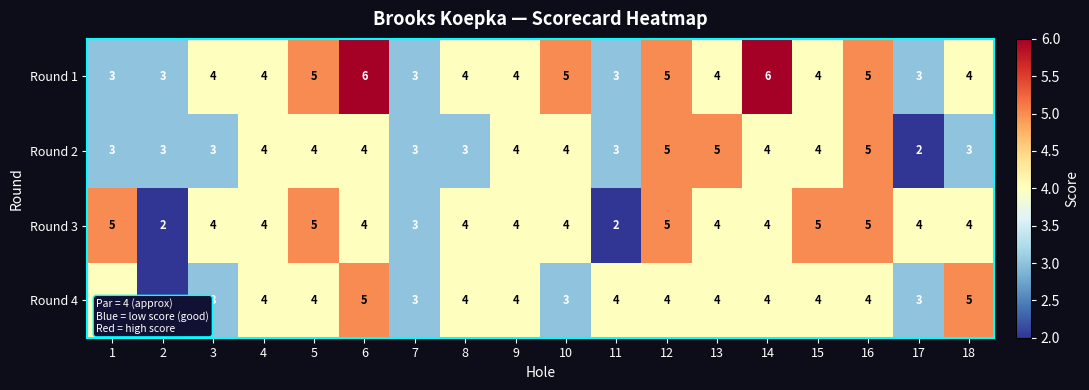

Between 2 and 3, which series saw the biggest shift?

Round 3